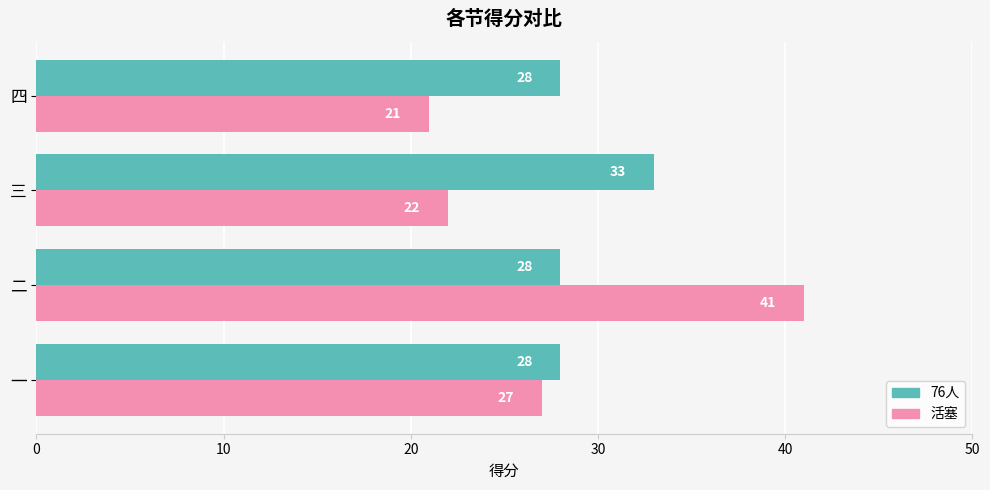

What value does the 76人 series have at 四?

28